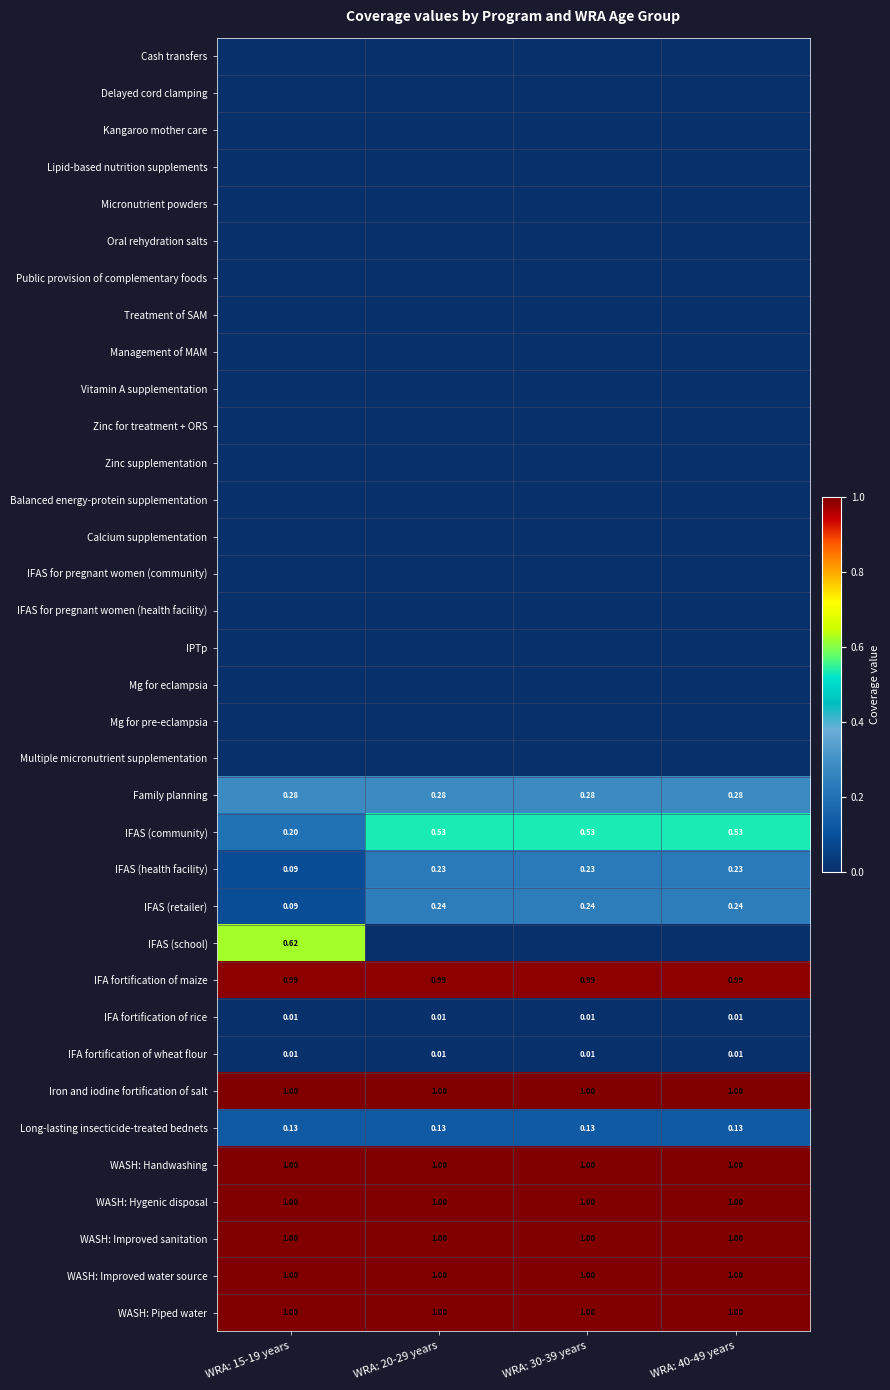

Is the value of Long-lasting insecticide-treated bednets at WRA: 20-29 years greater than the value of WASH: Hygenic disposal at WRA: 40-49 years?

No